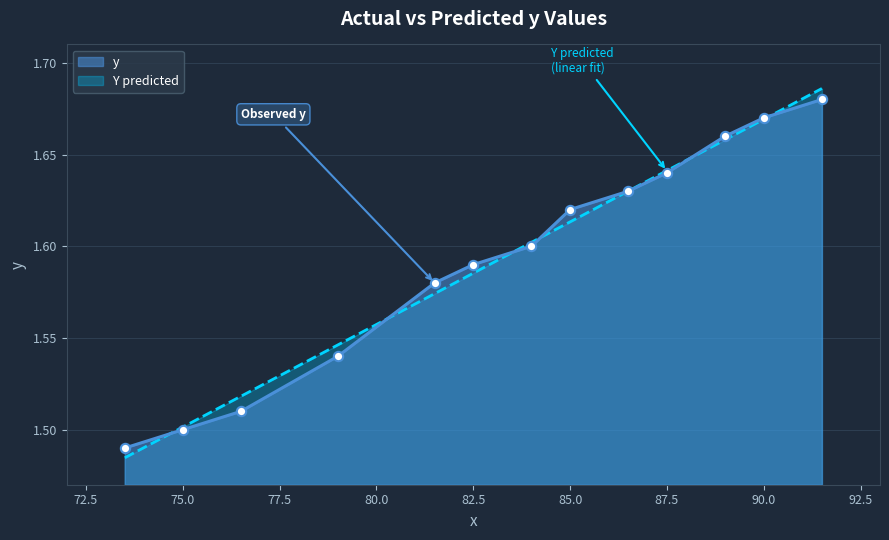

At how many categories does at least one series exceed 1?

13